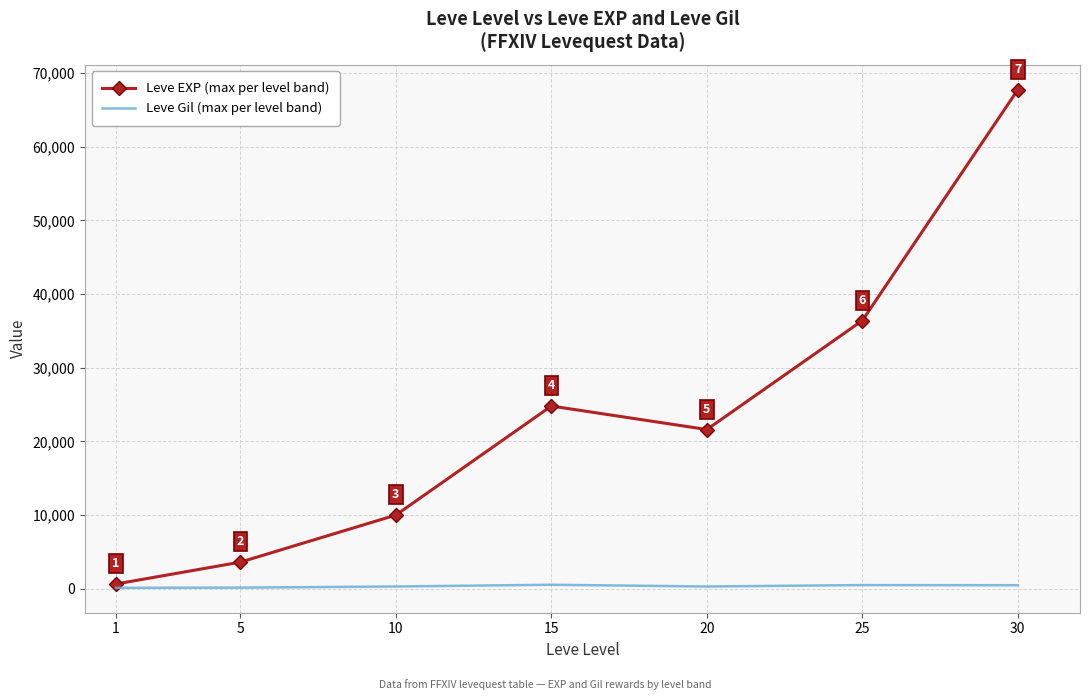

The value of Leve EXP (max per level band) at 30 is 67730. True or false?

True